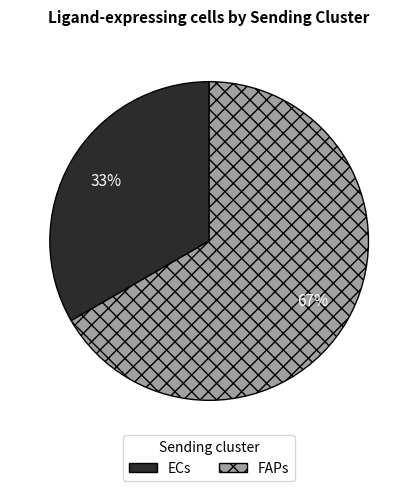

Which slice is the smallest?

ECs